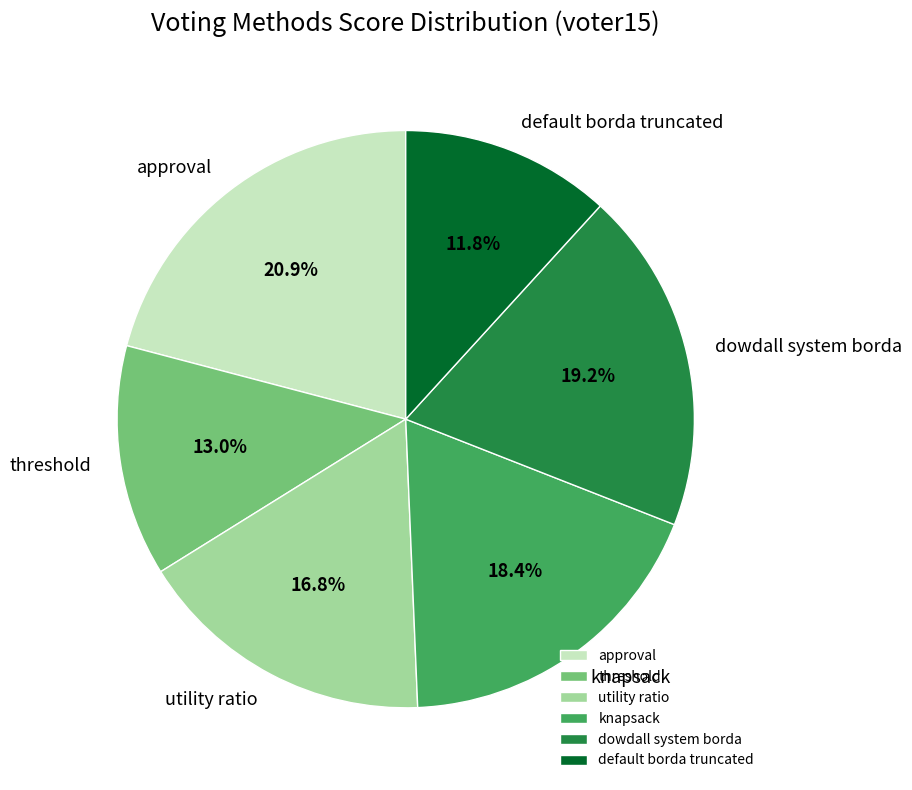

Does any single category account for the majority?

No